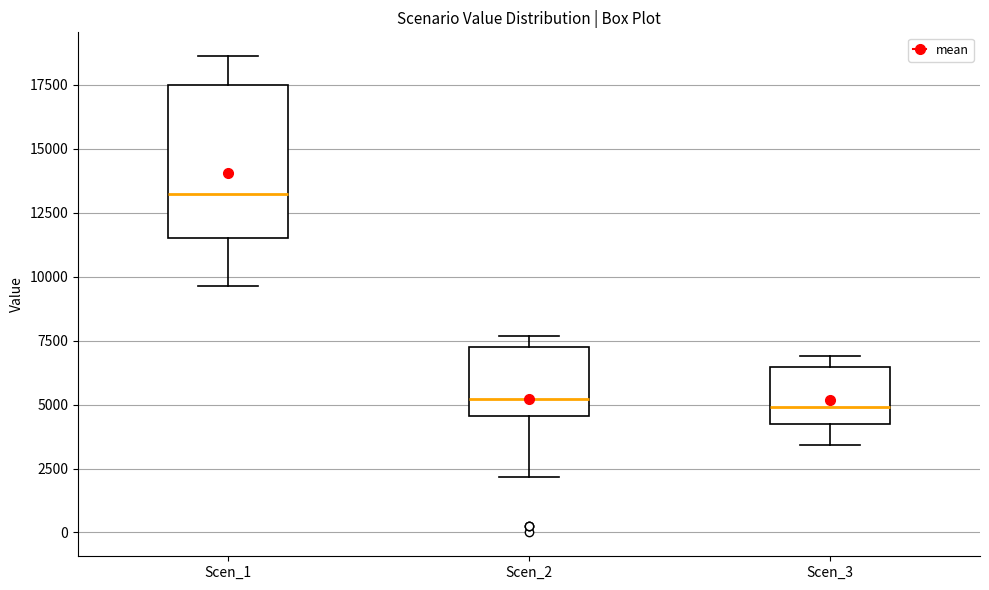

Reading left to right, read every box against the y-axis: the position of its median line, the range the box covers, and the ends of its whiskers. The values are not printed on the chart, so give them approximately, as read against the axis.

Scen_1: median 13000, box 11500 to 17500, whiskers 9500 to 18500
Scen_2: median 5000, box 4500 to 7000, whiskers 2000 to 7500
Scen_3: median 5000, box 4500 to 6500, whiskers 3500 to 7000